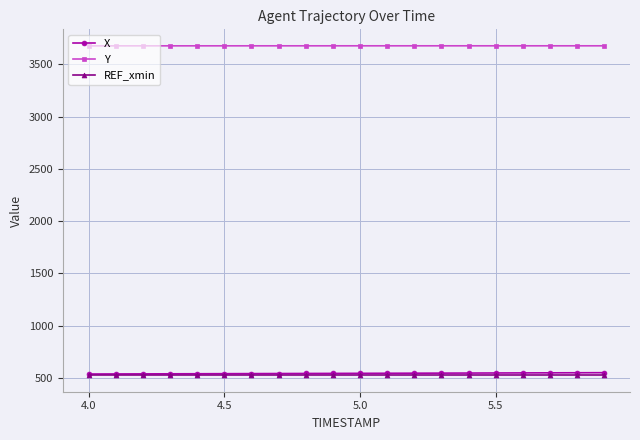

What is the greatest value displayed?

3677.8